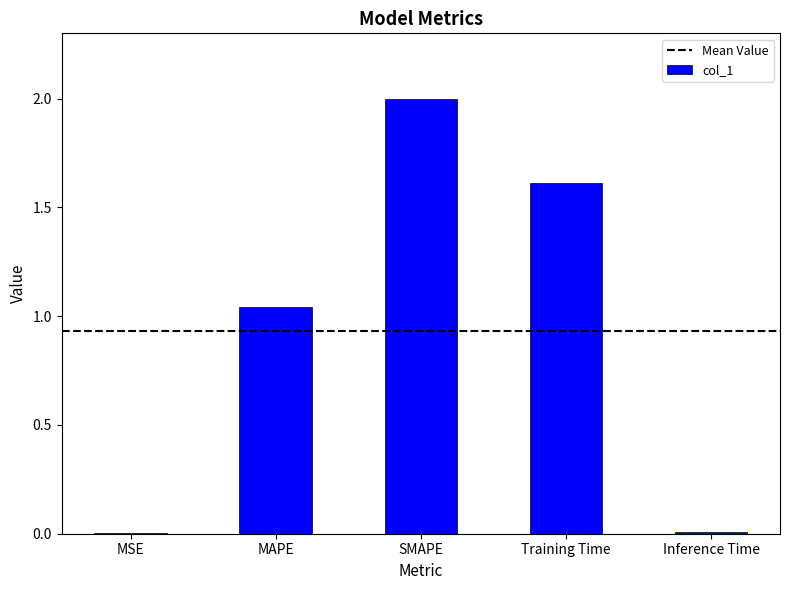

What is the sum of all values?

4.7